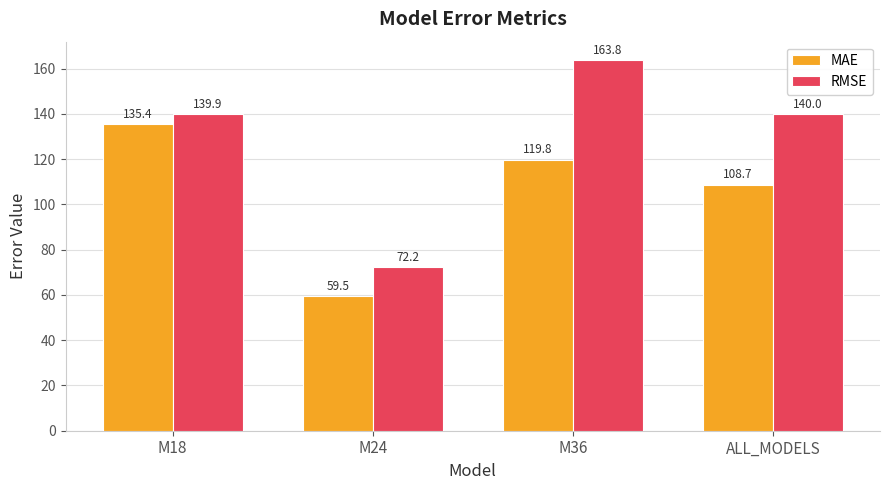

List the labels in order of RMSE value, largest first.

M36, ALL_MODELS, M18, M24